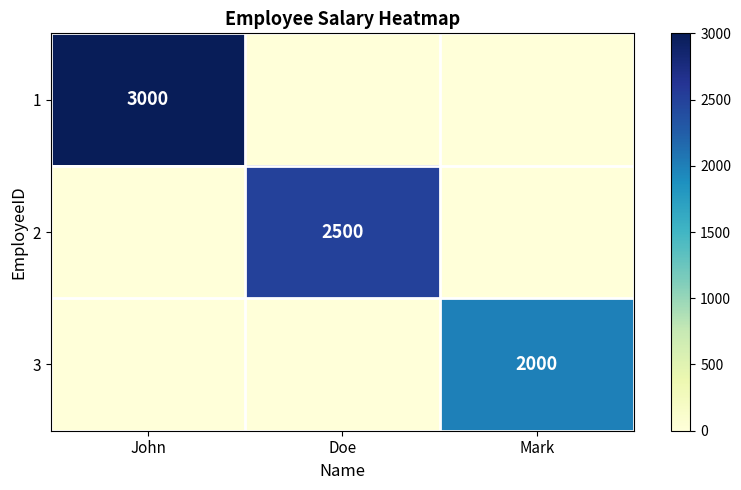

The value of 1 at John is 3000. True or false?

True